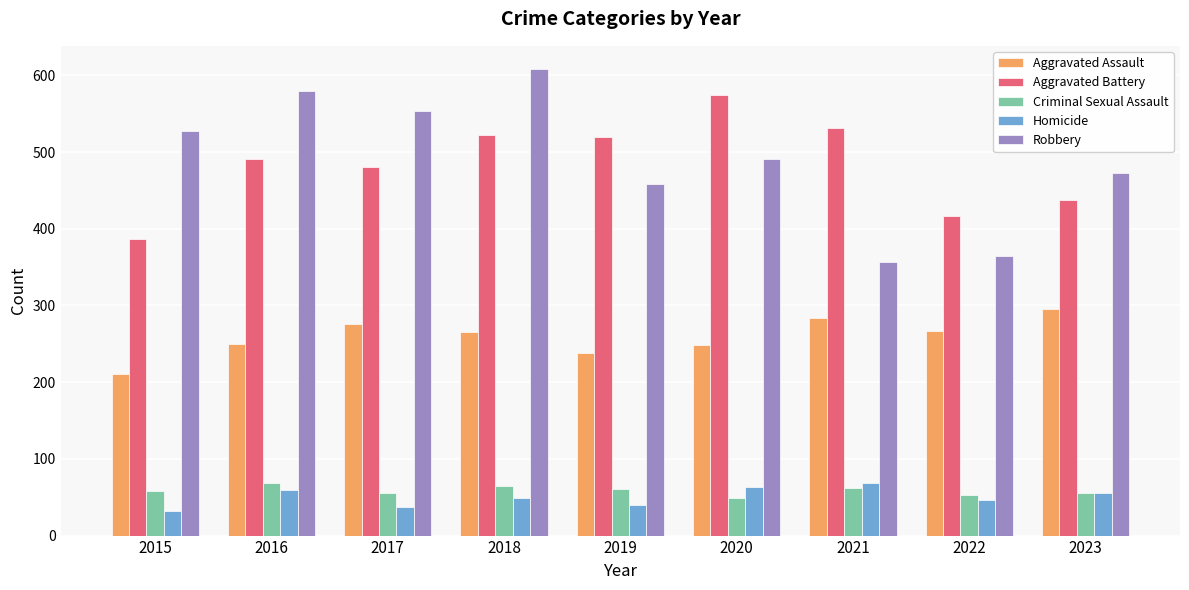

Is it true that Criminal Sexual Assault equals 56 at 2023?

True